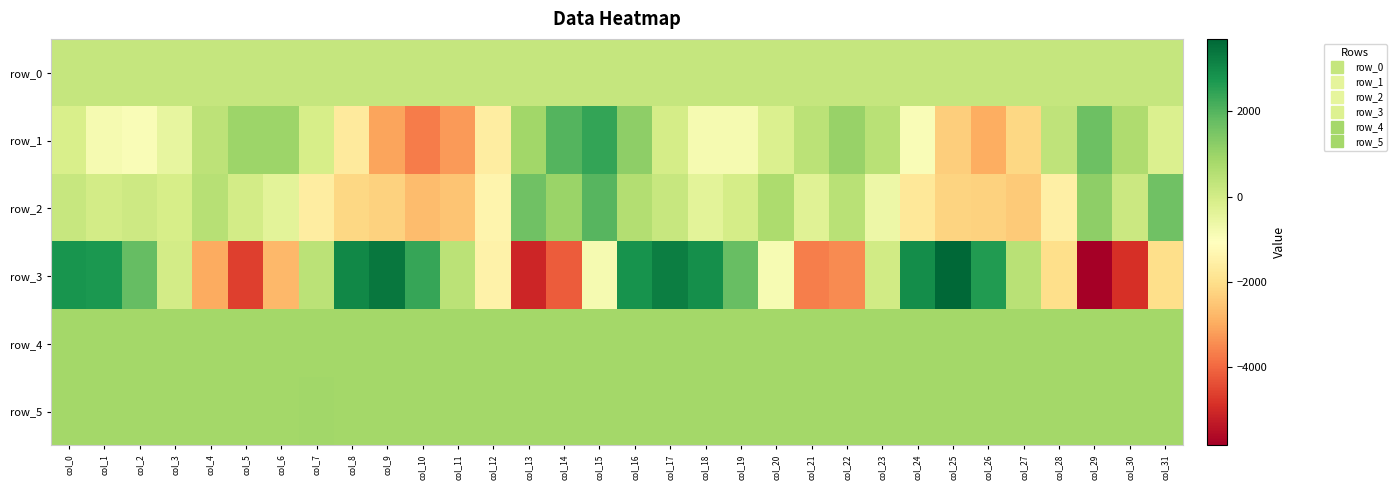

The value of row_5 at col_13 is 858.0. True or false?

True